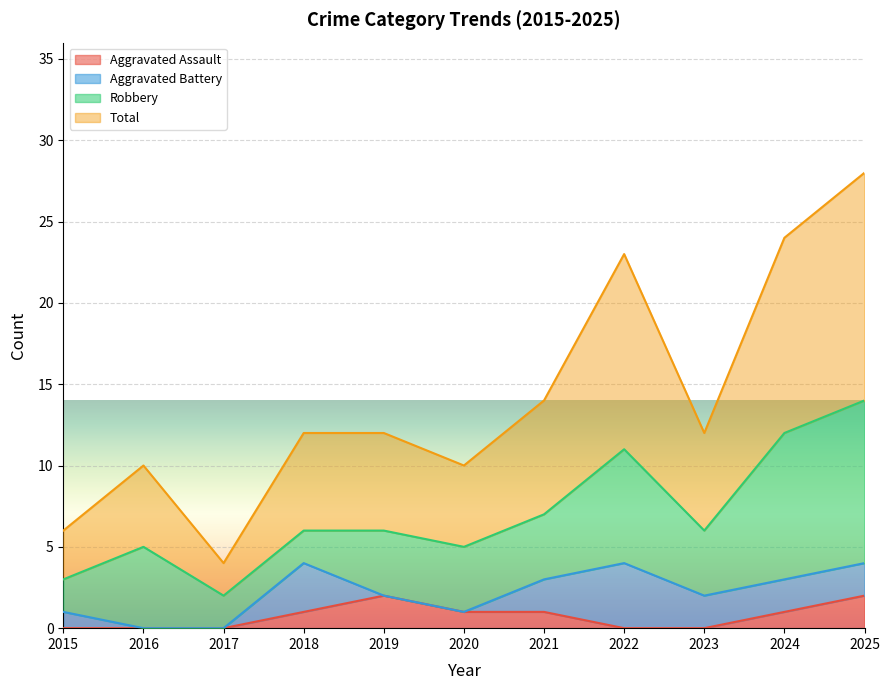

True or false: Aggravated Assault and Total intersect in this chart.

False